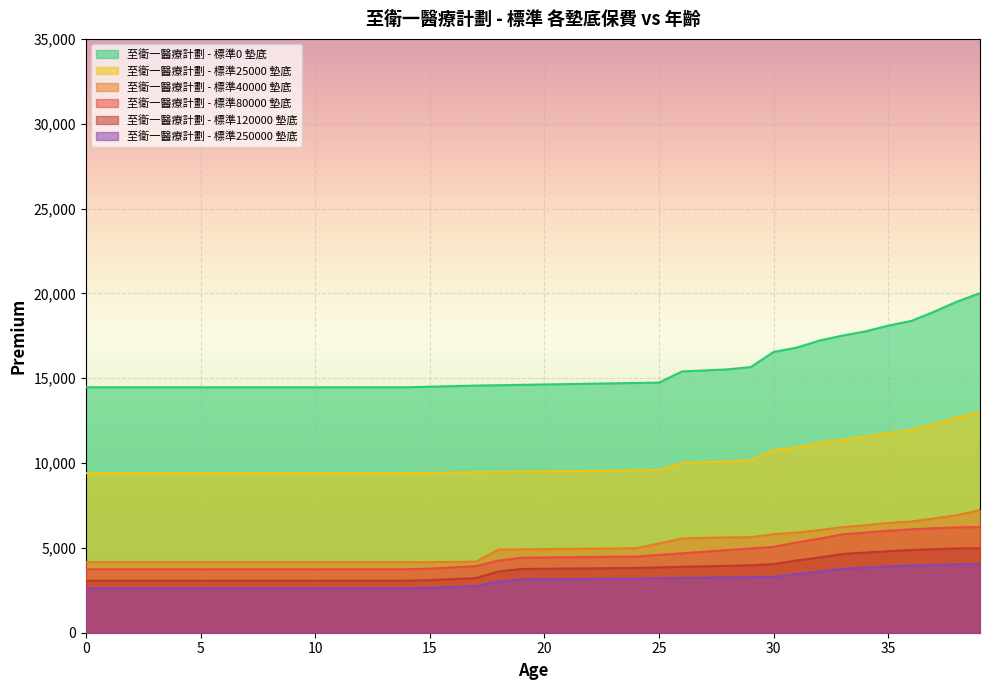

Is the value of 至衛一醫療計劃 - 標準25000 墊底 at 22 greater than the value of 至衛一醫療計劃 - 標準0 墊底 at 22?

No